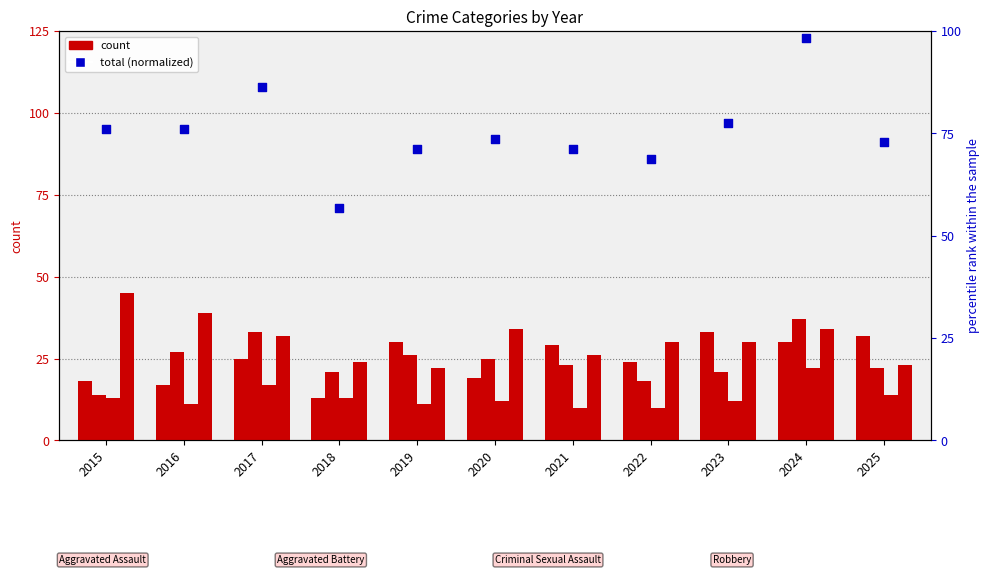

Which series reaches the minimum Y coordinate?

Criminal Sexual Assault